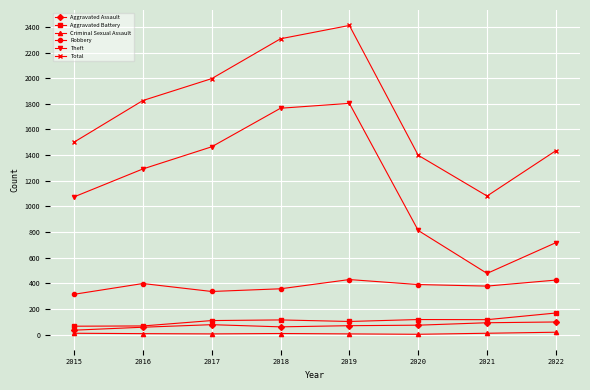

How many series are shown in this chart?

6